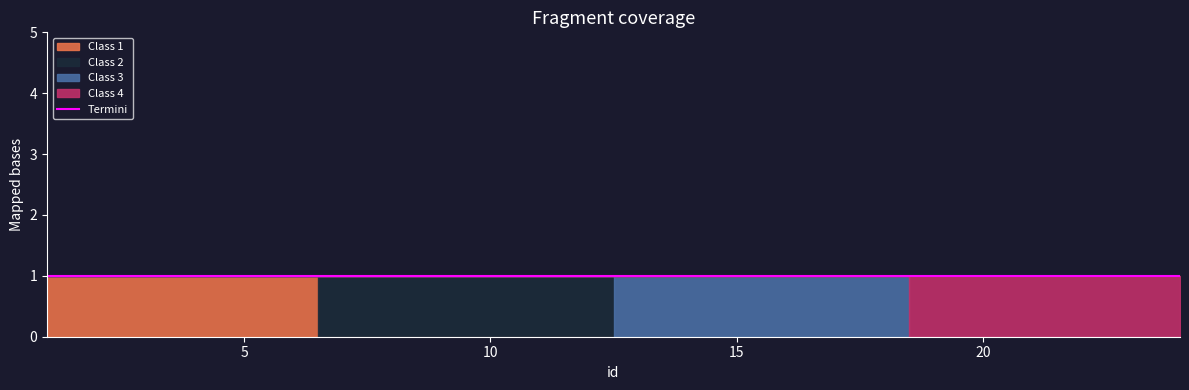

At 9, list the series in order from smallest to largest.

Class 1, Class 3, Class 4, Class 2